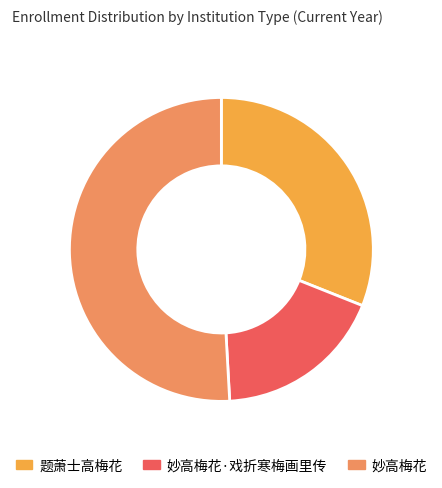

Rank the categories by value from lowest to highest.

妙高梅花·戏折寒梅画里传, 题萧士高梅花, 妙高梅花